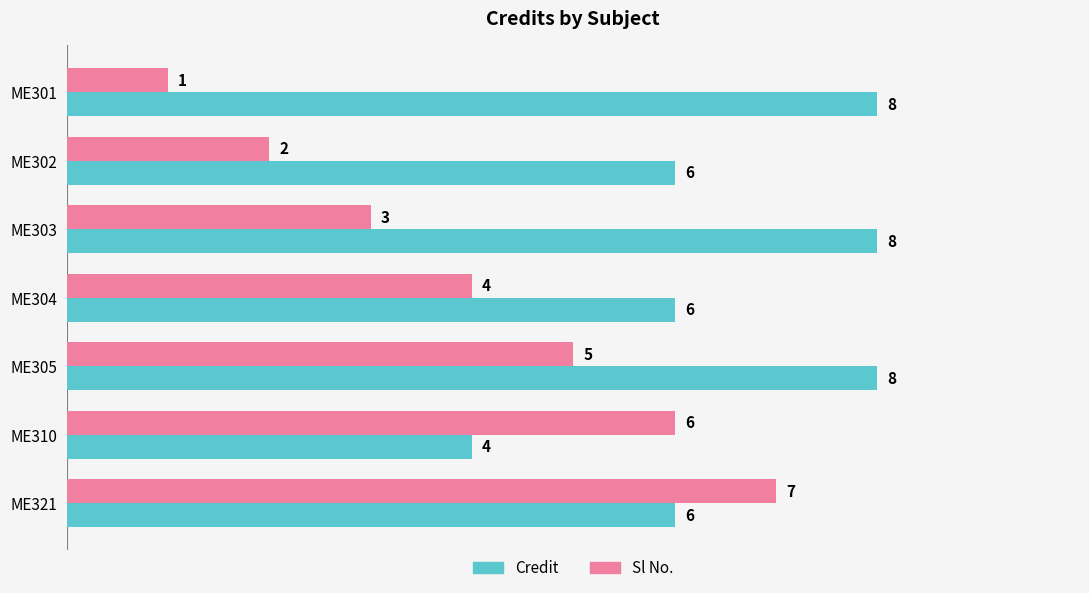

Which series has the largest total across all categories?

Credit